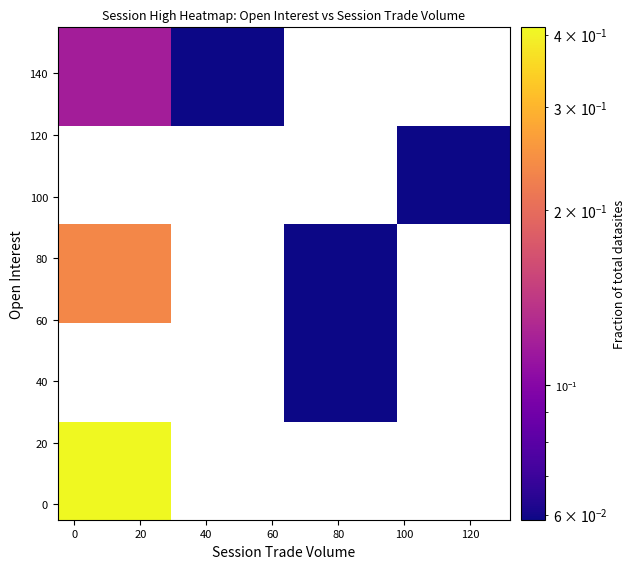

What is the minimum value shown in the chart?

0.1